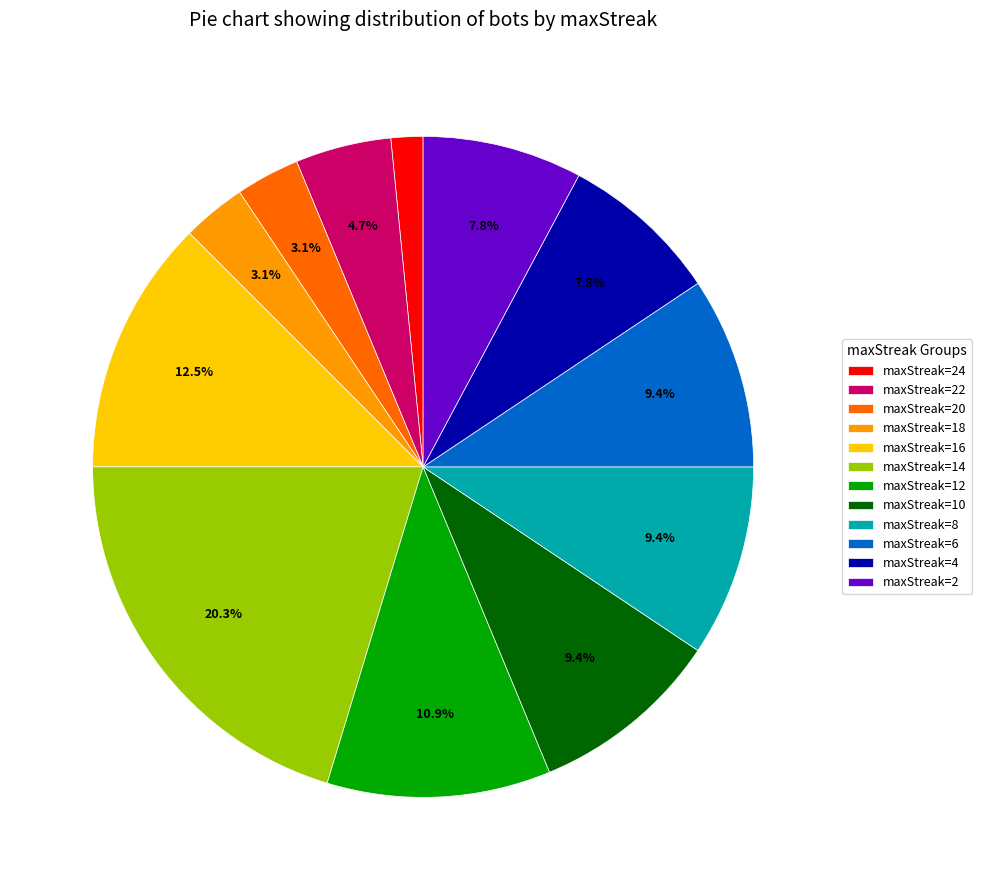

Is maxStreak=10 the majority of the pie?

No